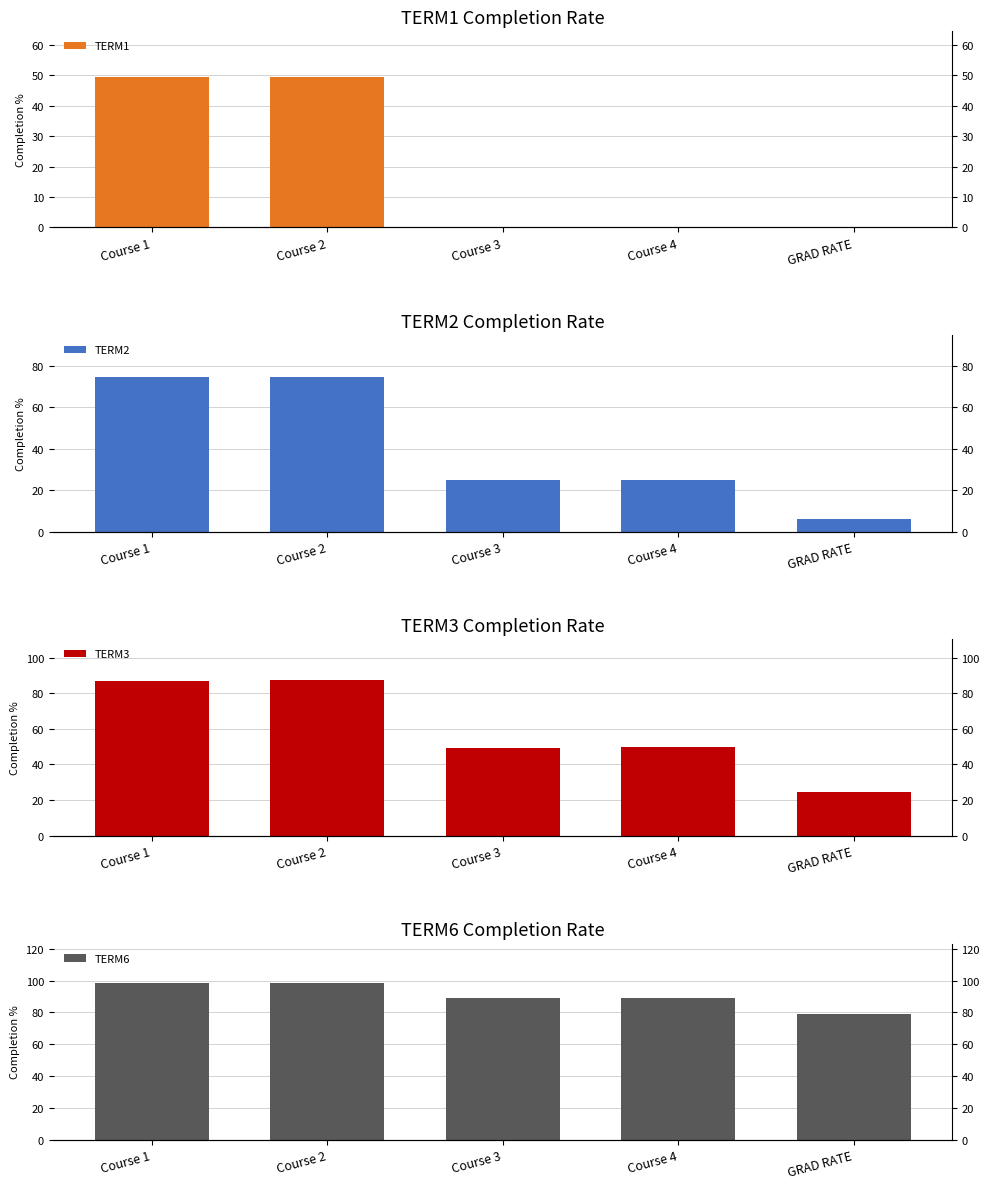

What position from the left is Course 1?

1